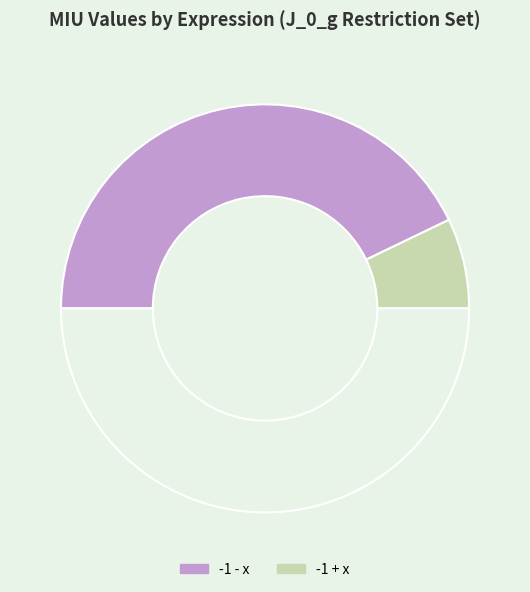

How many slices are in this pie chart?

3